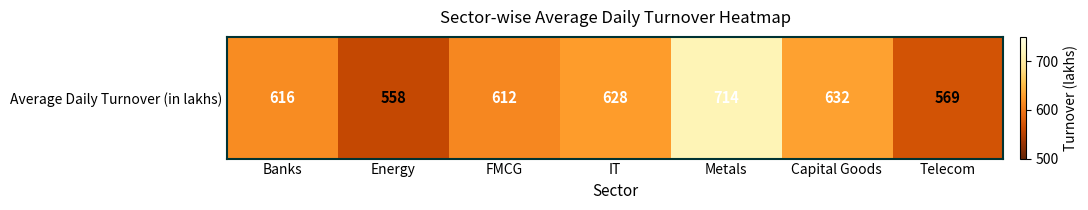

Reading right to left, list all the values displayed in this chart.

569.1	631.8	714.2	627.9	612.0	558.2	616.0